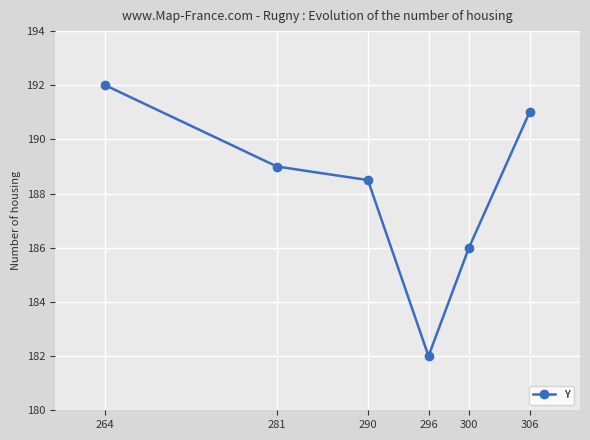

What is the smallest value displayed?

182.0